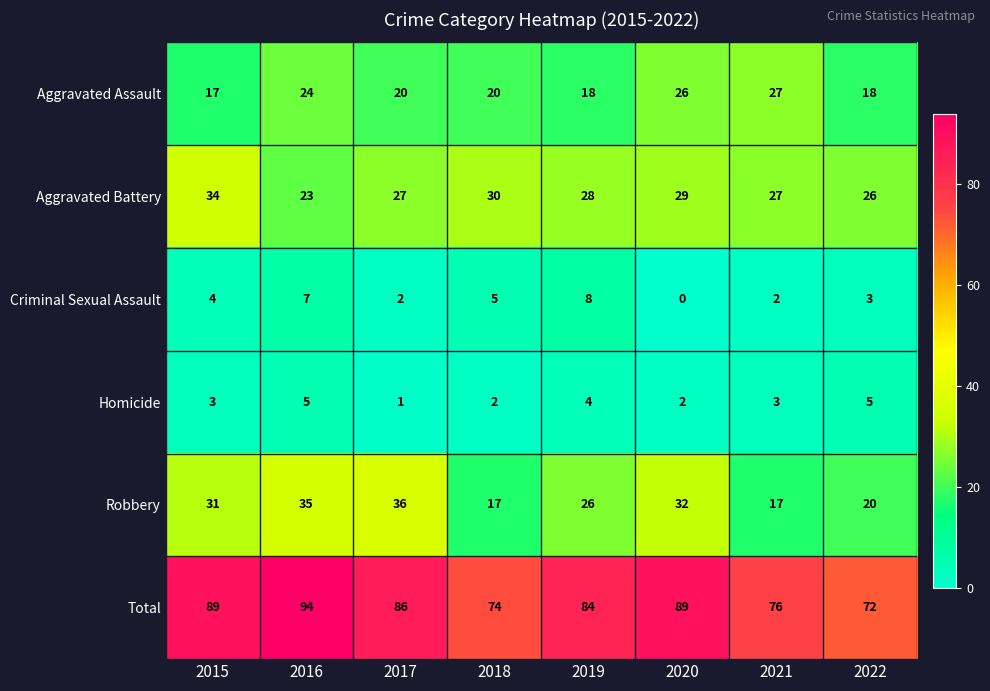

What is the difference between the highest and lowest values at 2019?

80